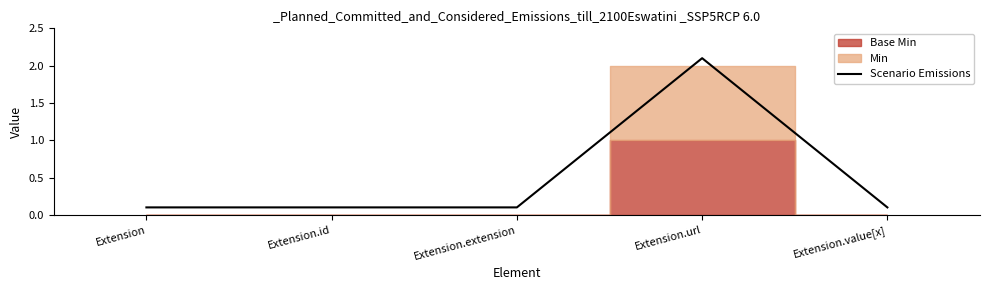

What is the difference between the maximum and minimum values?

2.0